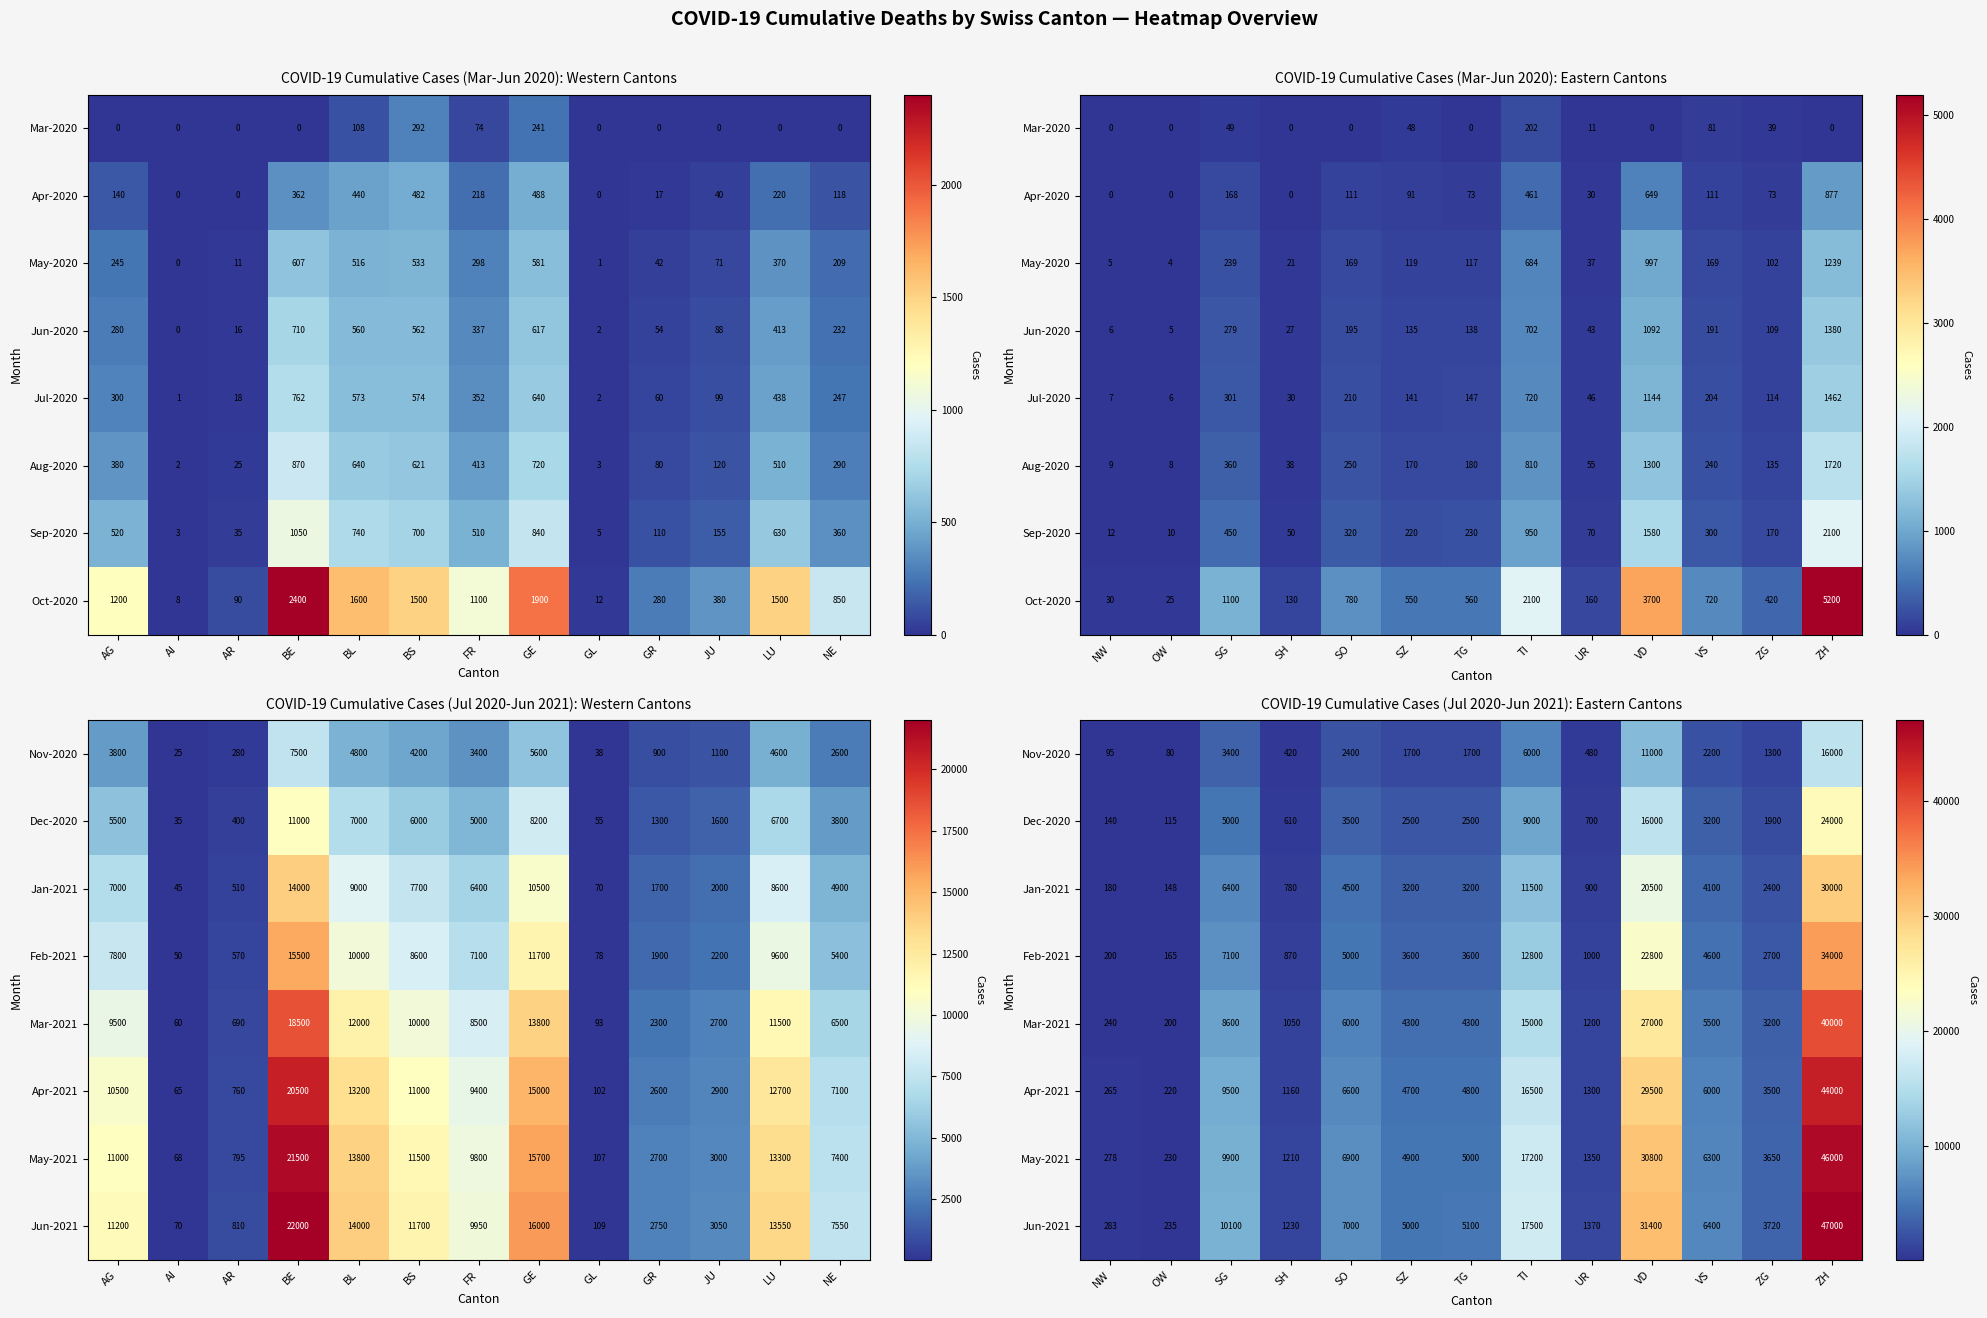

What is the greatest value displayed?

47000